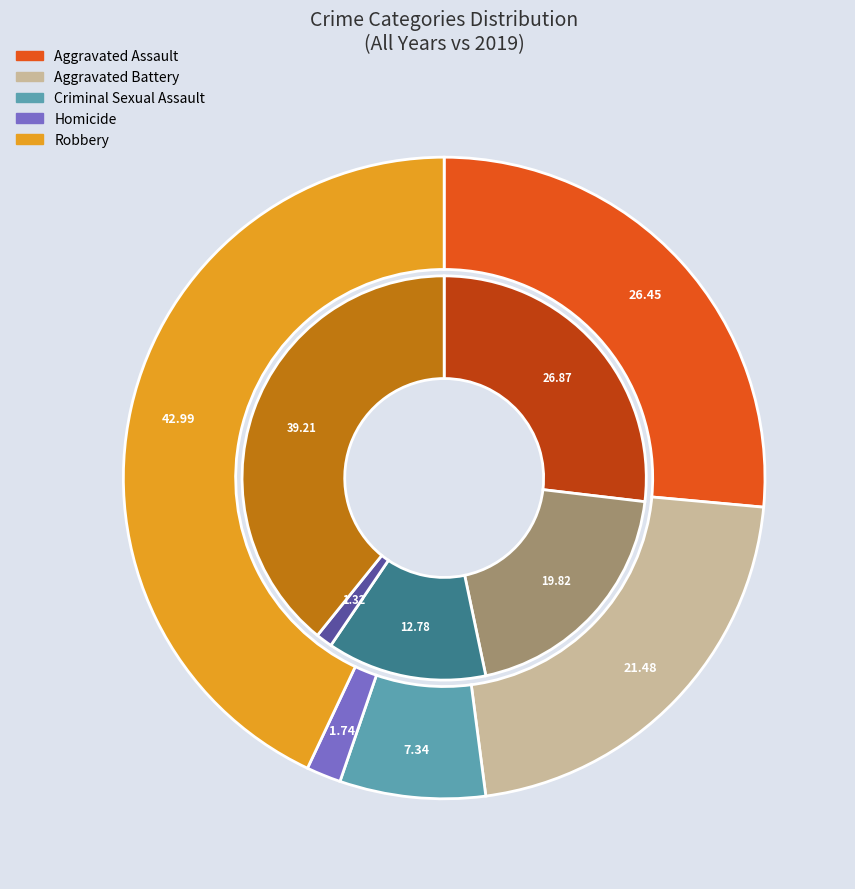

Does 8 represent more than half of the total?

No